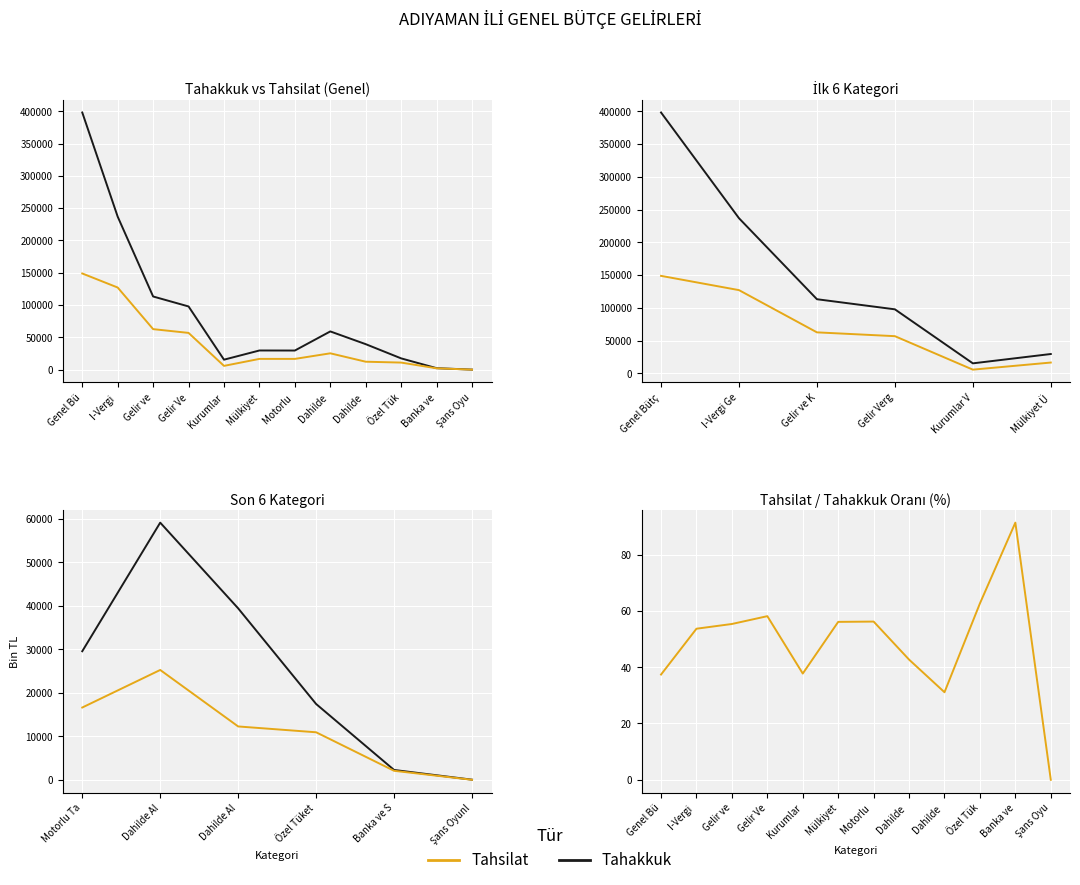

Where is the first local maximum for Tahakkuk?

Mülkiyet